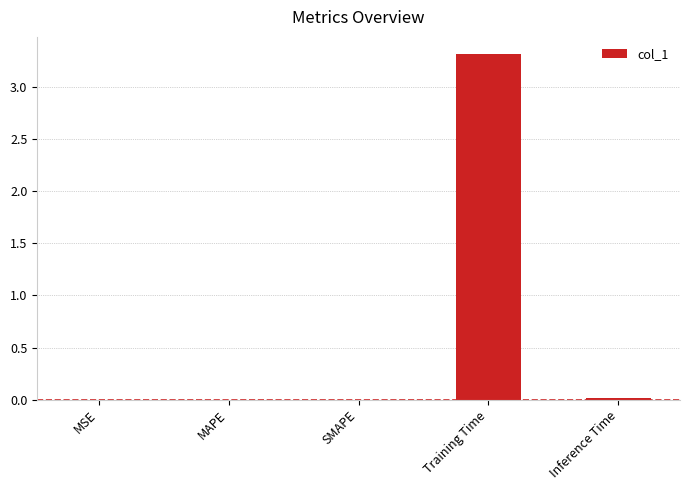

The chart shows a value of 0.0 at MAPE. True or false?

True